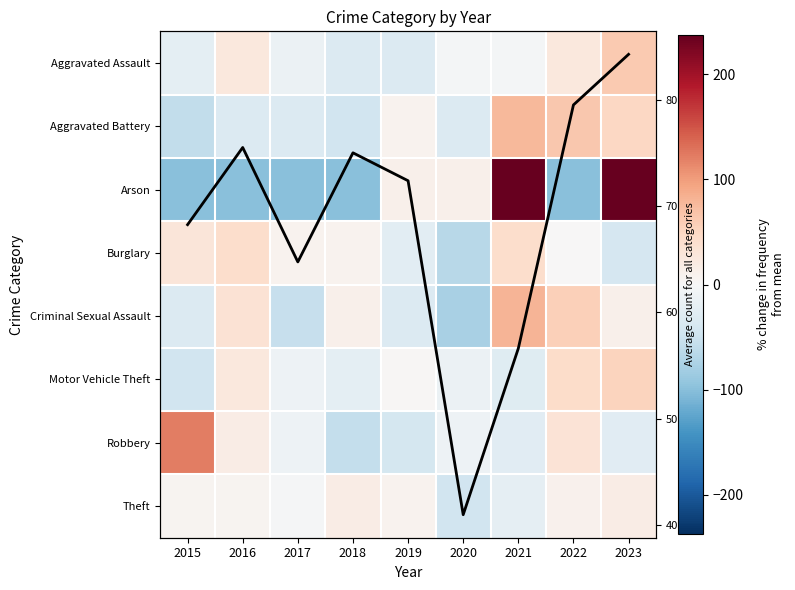

Is the value of Motor Vehicle Theft at 2018 greater than the value of Criminal Sexual Assault at 2022?

No